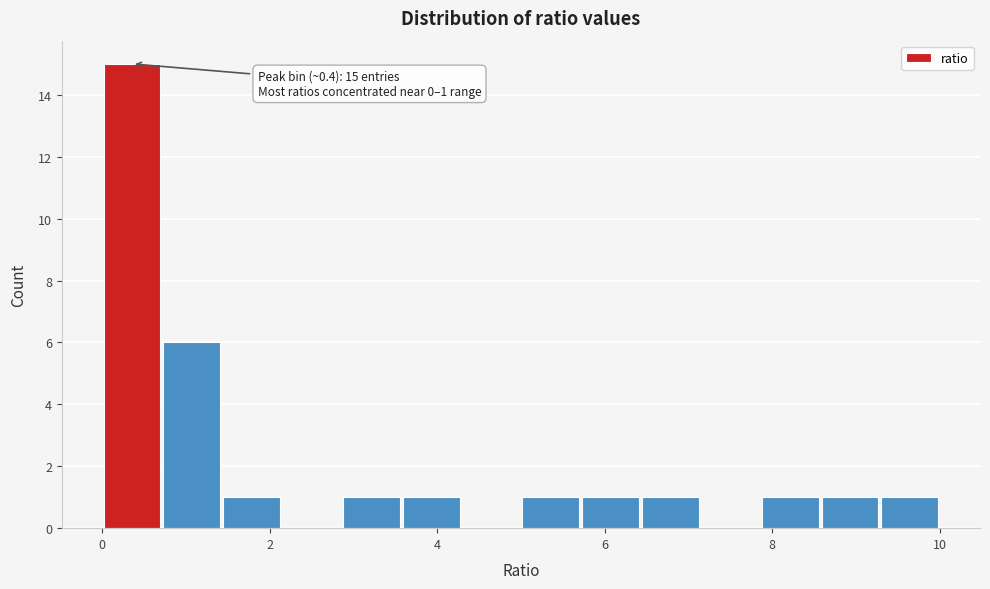

Read against the x-axis, roughly where is the centre of the tallest bar?

0.4